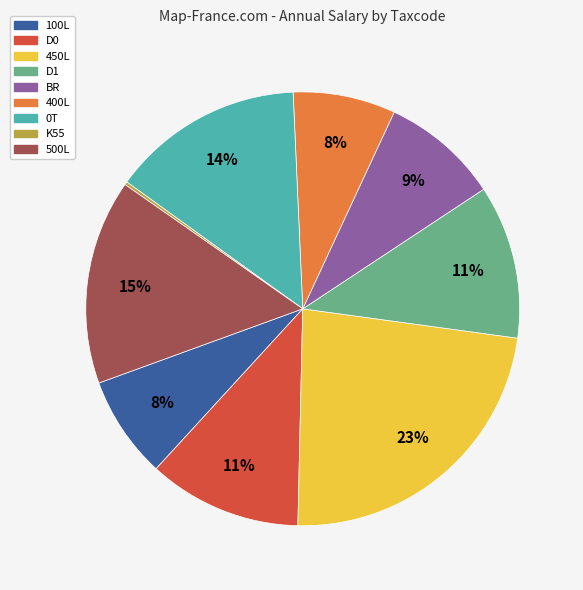

To the nearest percent, what is the difference between the largest and smallest slice percentages?

23%